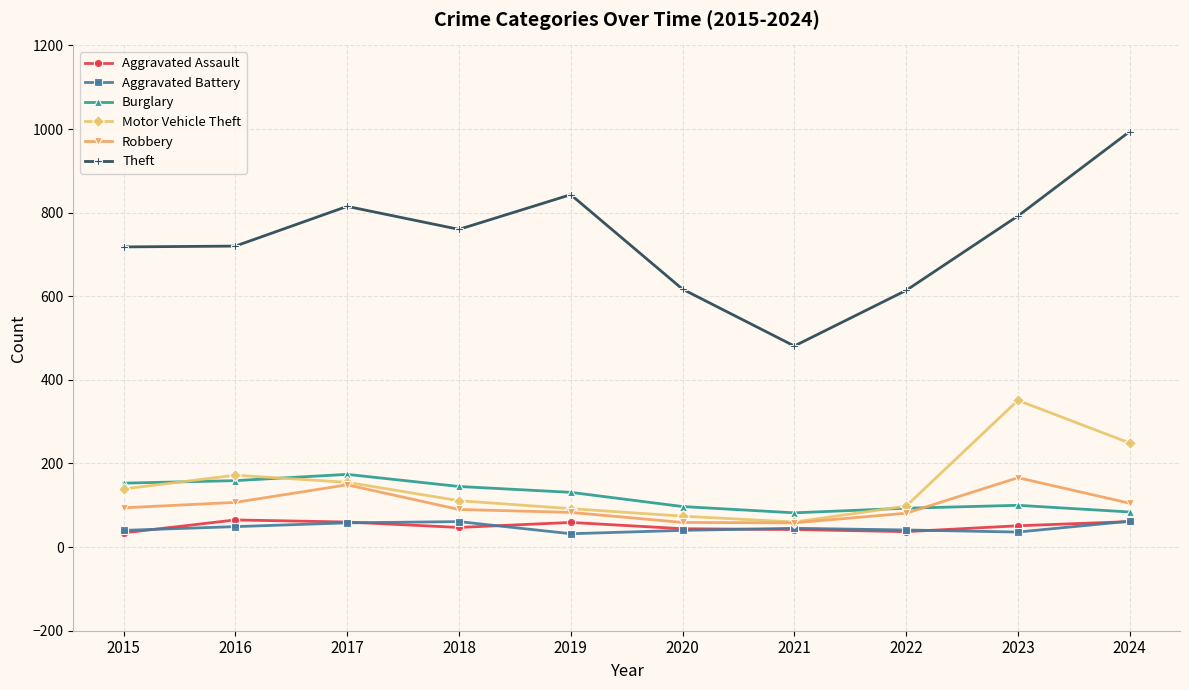

What is the approximate value of Aggravated Battery at 2020?

40